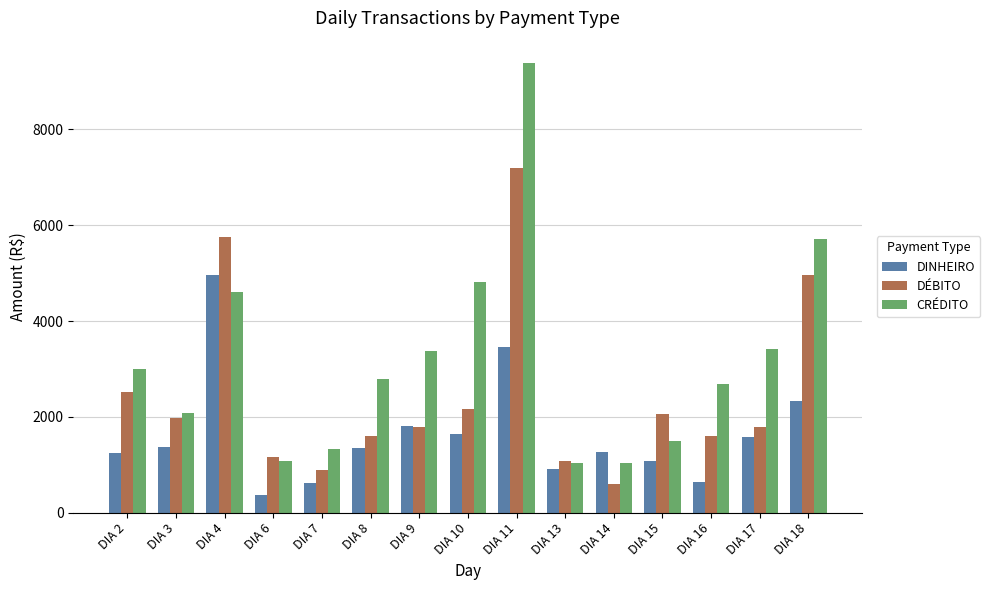

The CRÉDITO series shows 677 at DIA 16. True or false?

False